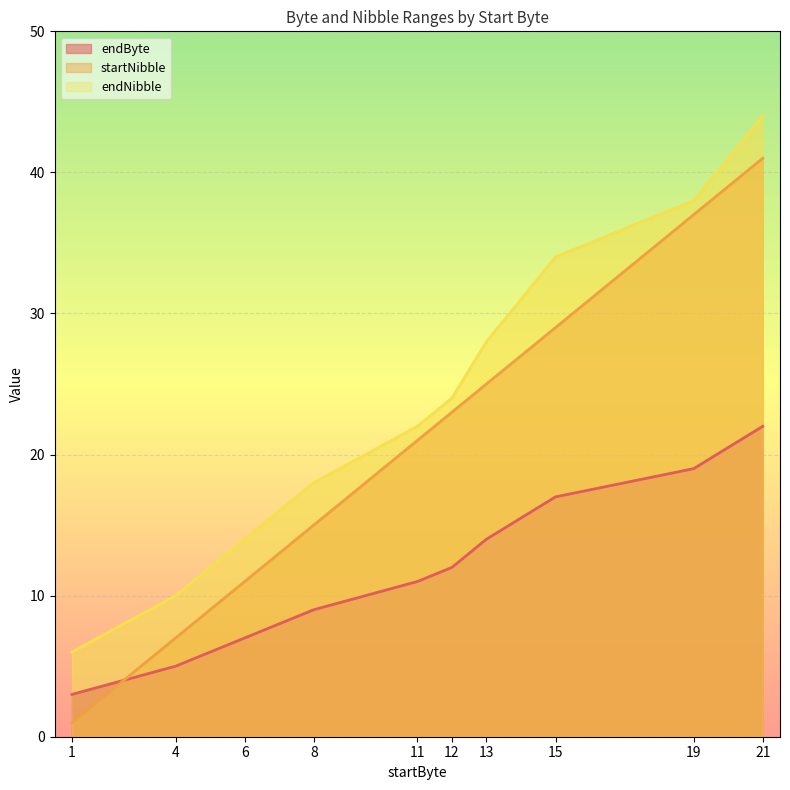

Which has a higher value, 12 or 11?

12